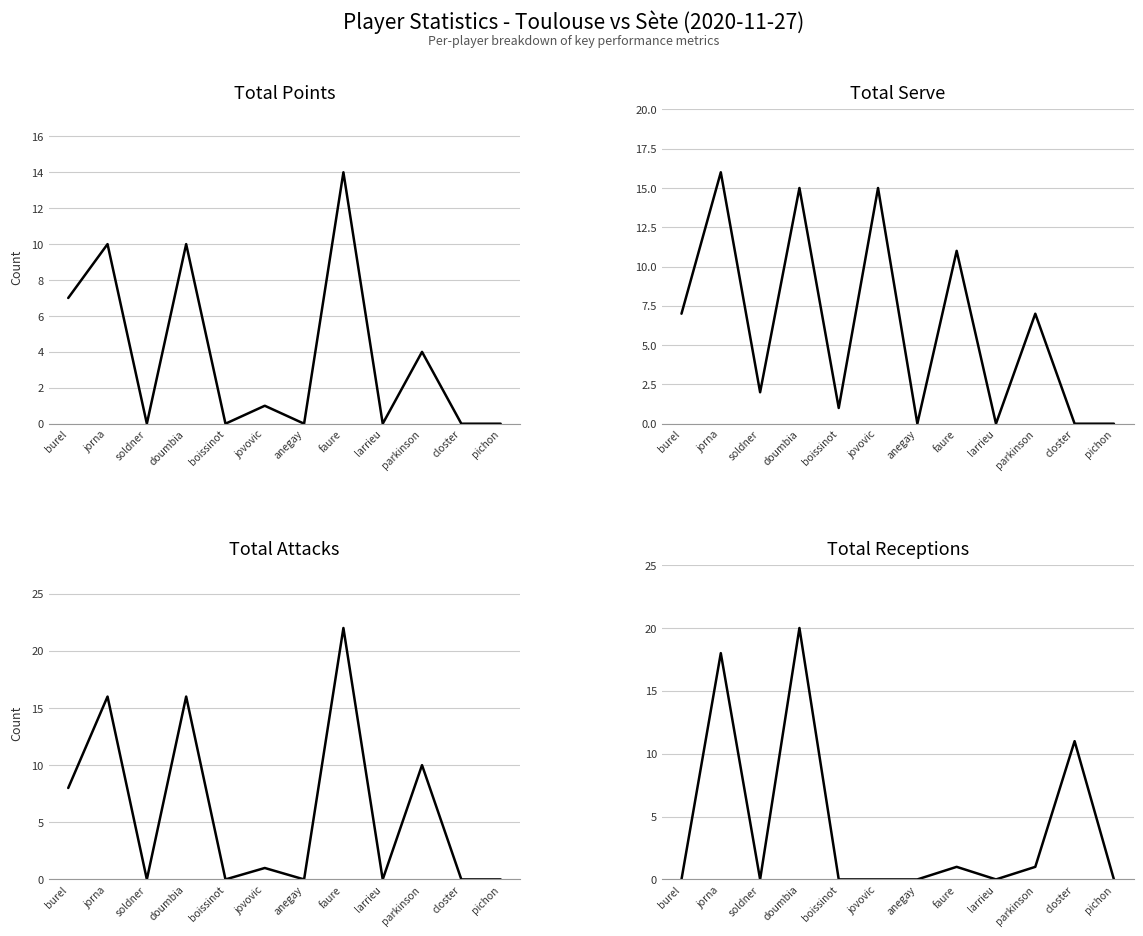

Which series has the largest total across all categories?

Total Serve